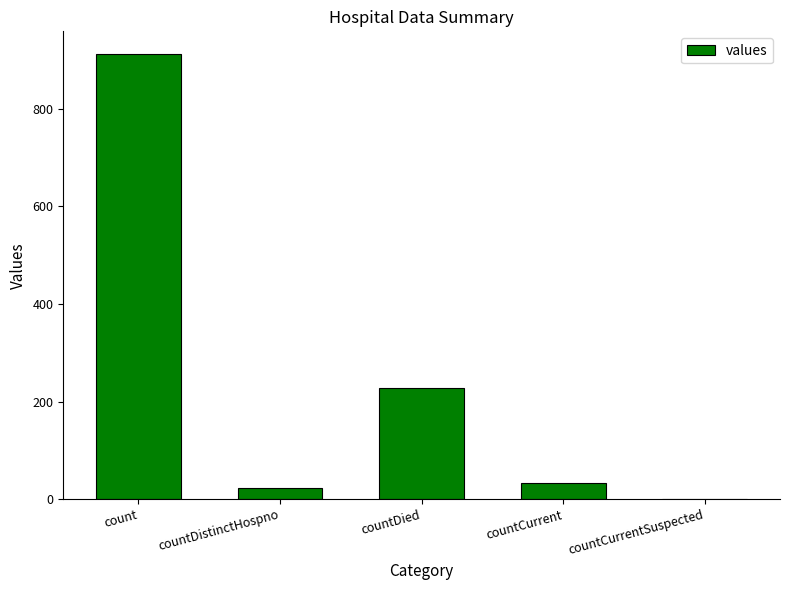

Are the bars grouped side by side (vs. stacked)?

No